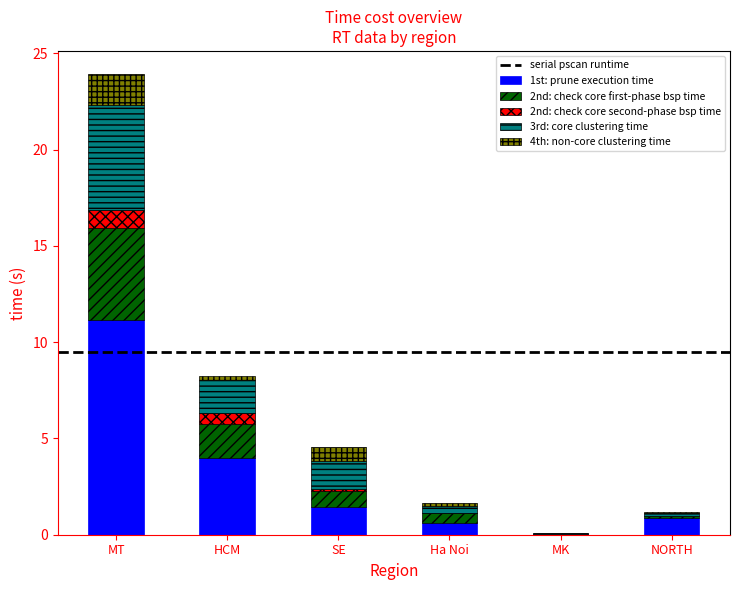

True or false: 1st: prune execution time has a value of 11.2 at MT.

True